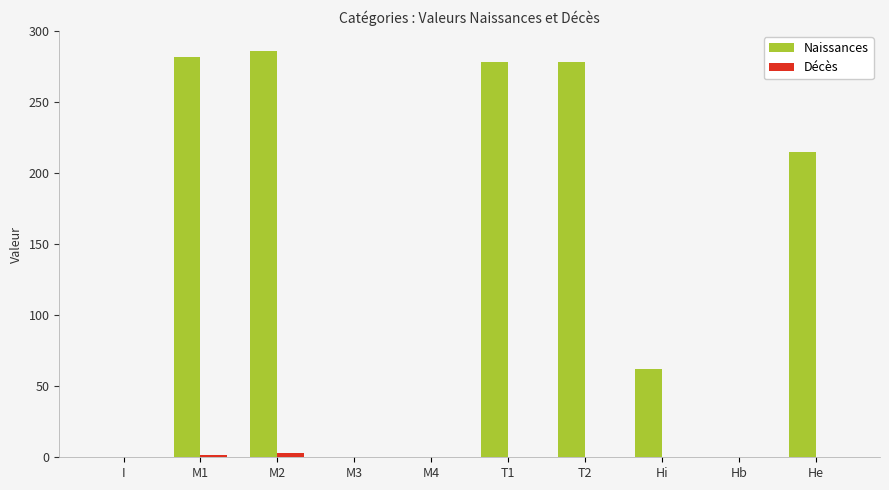

Which series changed the most between M4 and T1?

Naissances